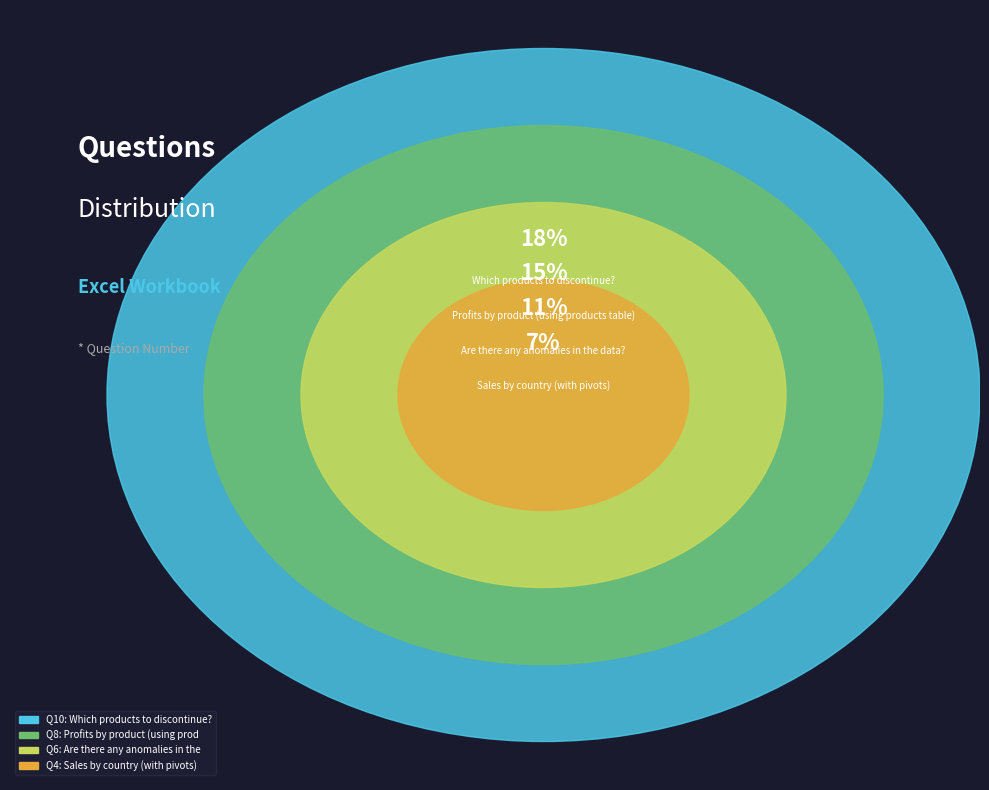

To the nearest percent, what percentage of the pie is Which products to discontinue??

18%